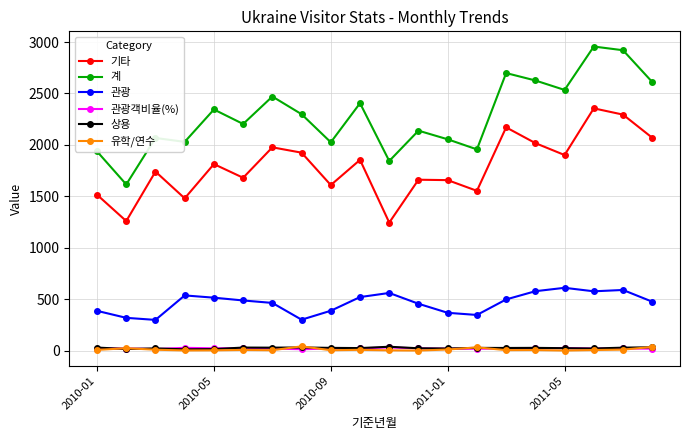

True or false: 계 and 상용 intersect in this chart.

False